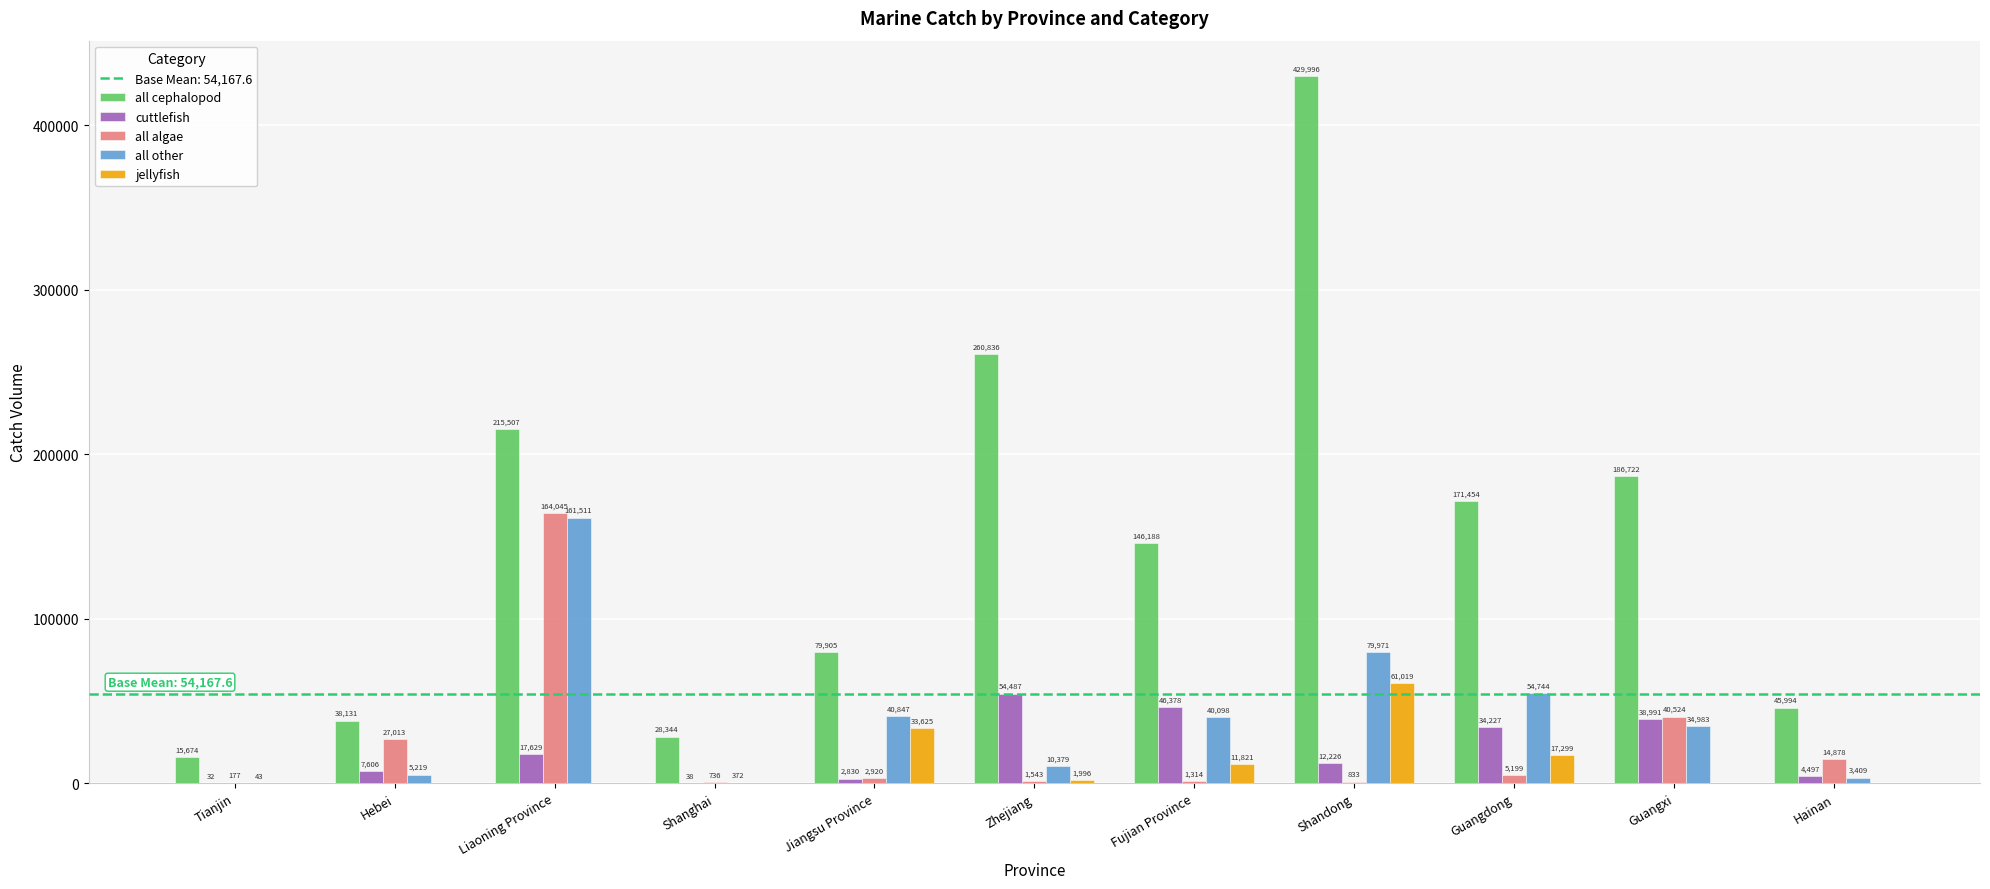

Which series has the largest total across all categories?

all cephalopod